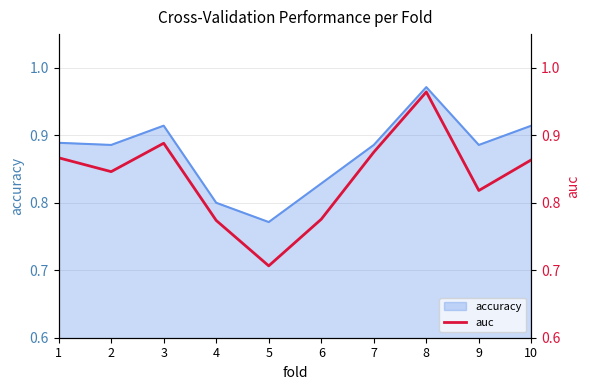

List the labels in order of value, smallest first.

5, 4, 6, 9, 2, 10, 1, 7, 3, 8